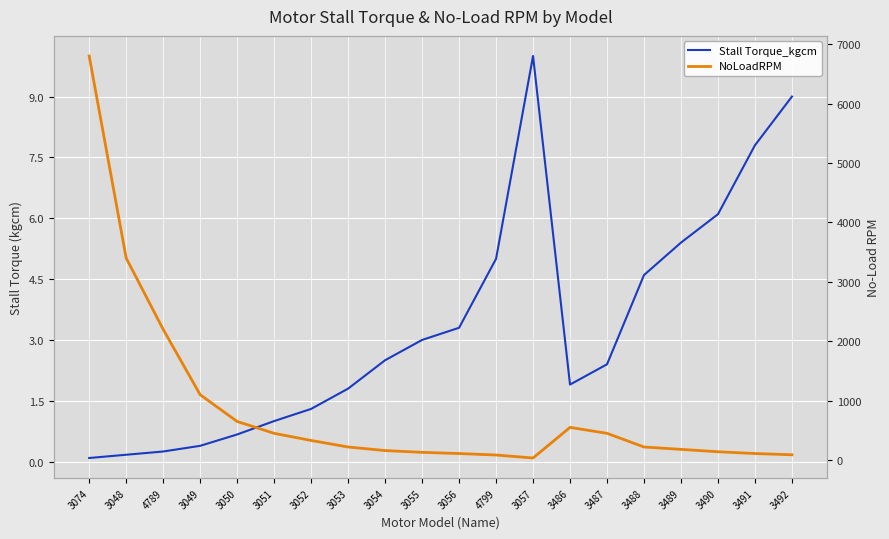

Which category has the highest value in the NoLoadRPM series?

3074